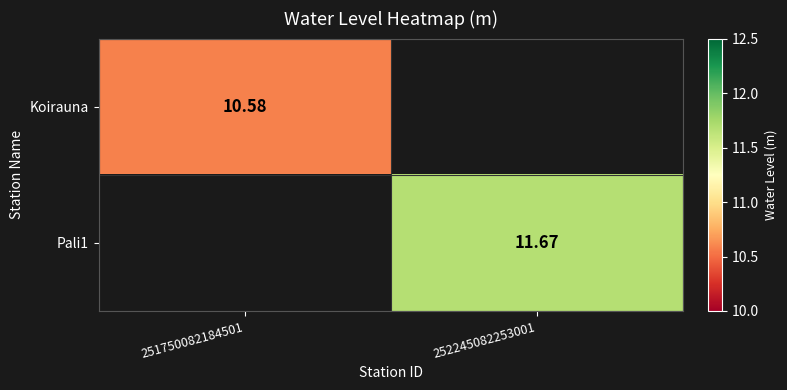

Is the value of Pali1 at 252245082253001 greater than the value of Koirauna at 251750082184501?

Yes